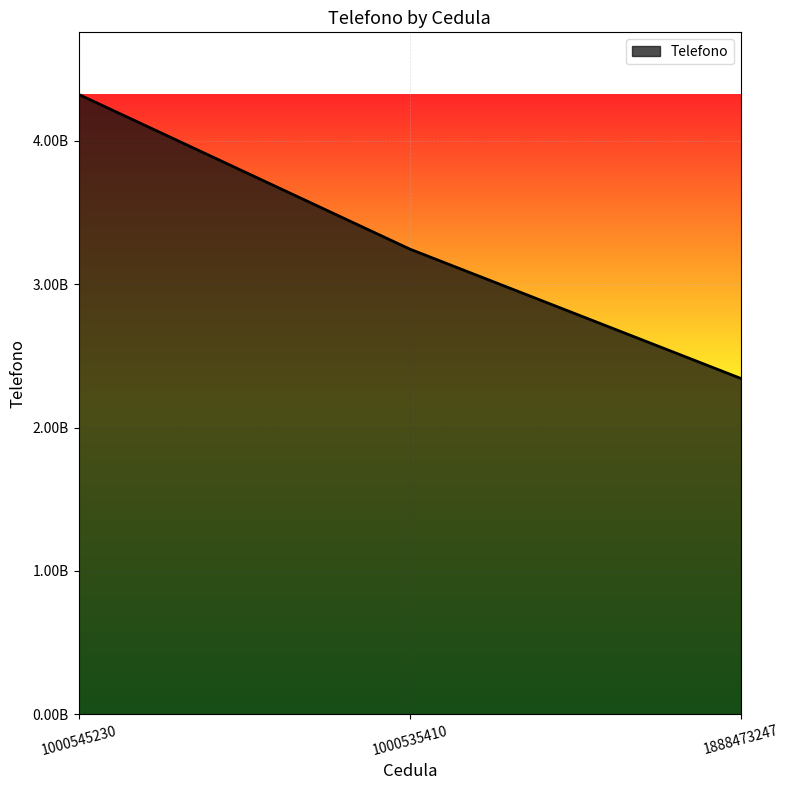

Is this an area chart (filled region under the line)?

Yes